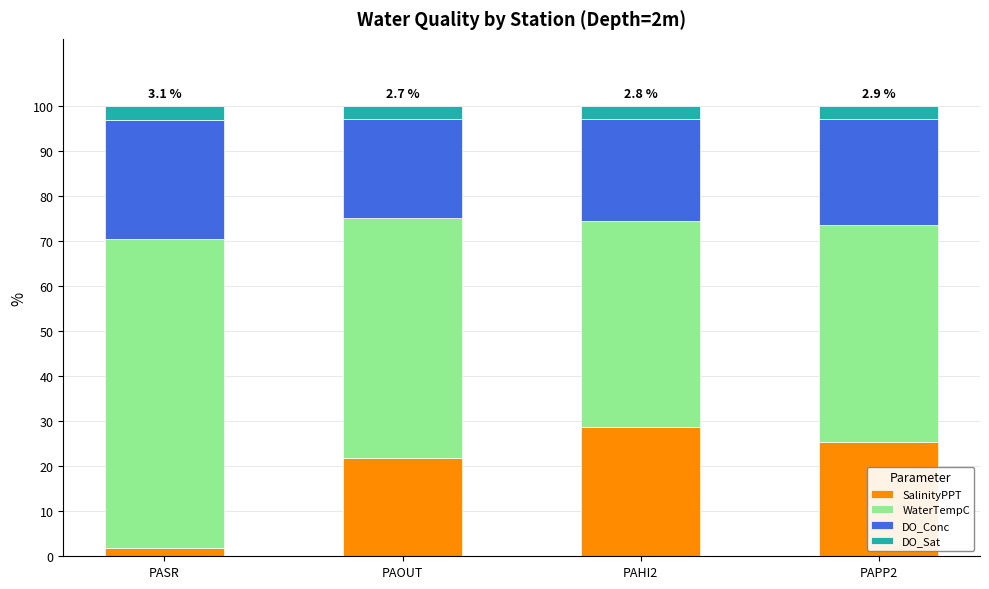

What is the total value across all series at PAPP2?

100.0